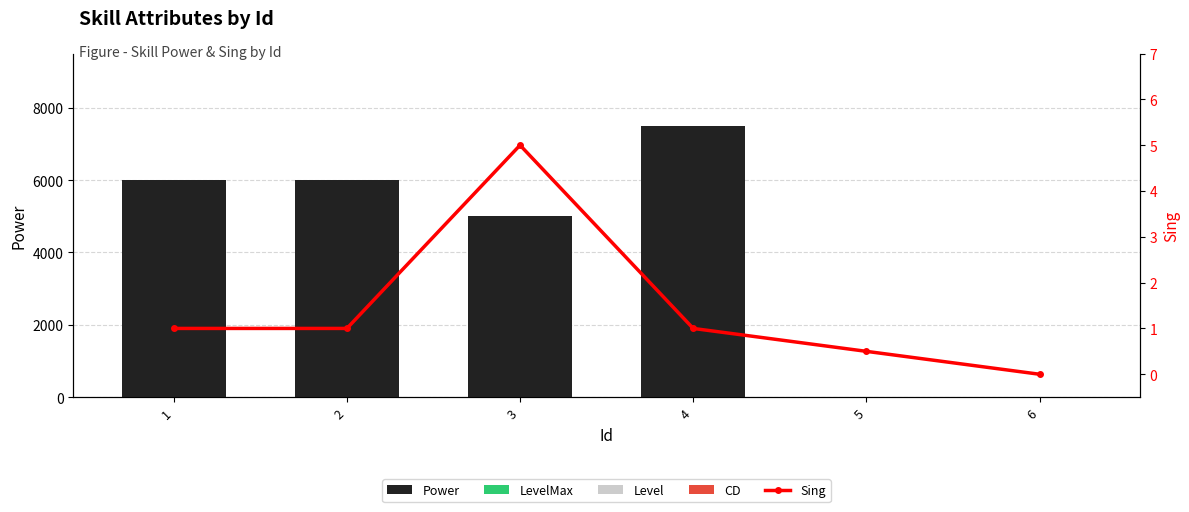

What is the value of the LevelMax bar at the 6th from the left?

1.0